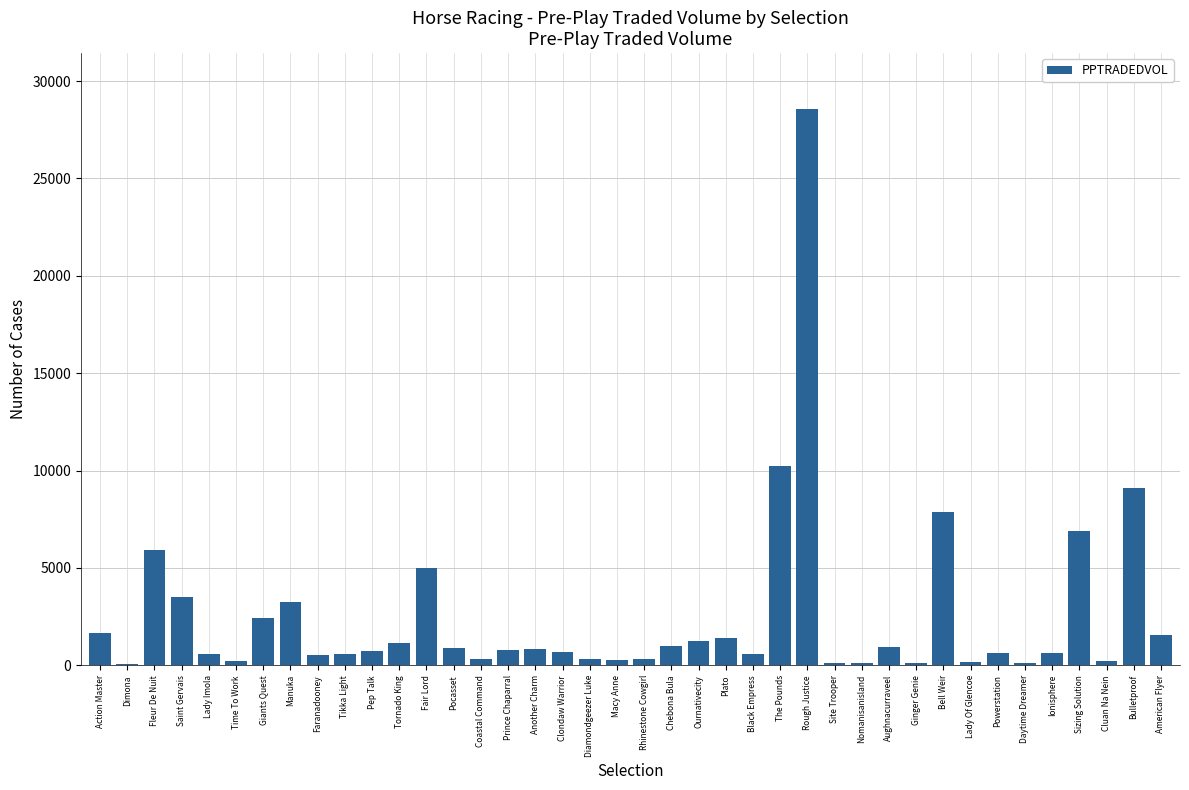

How many distinct data groups are displayed?

1